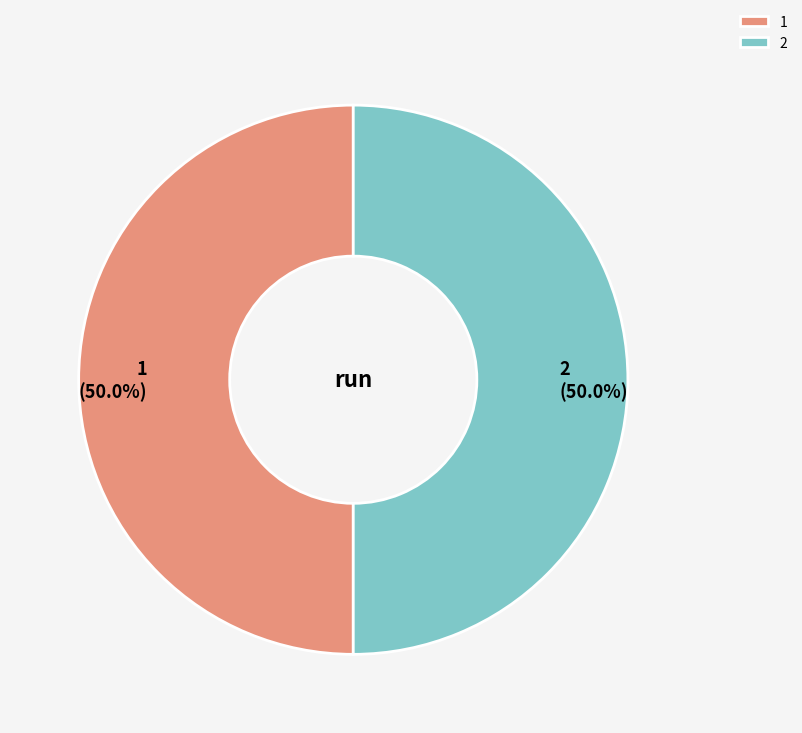

The 1 slice represents 50% of the pie. True or false?

True